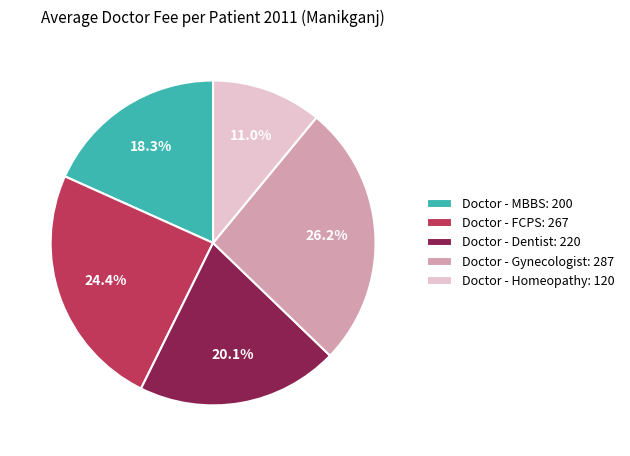

What is the total percentage of Doctor - Homeopathy: 120 and Doctor - Dentist: 220?

31.1%